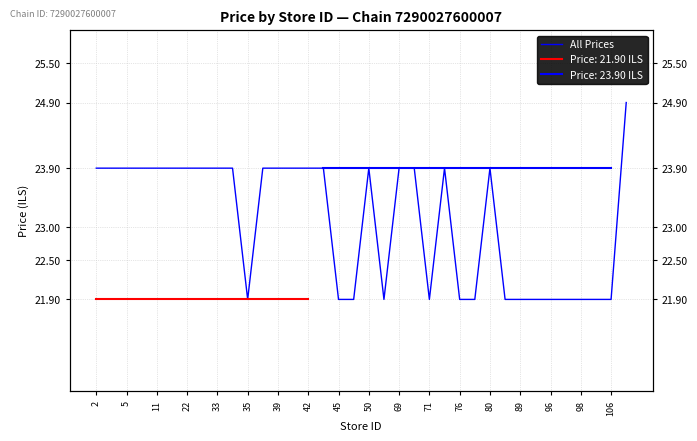

Which has a higher value, 45 or 19?

45